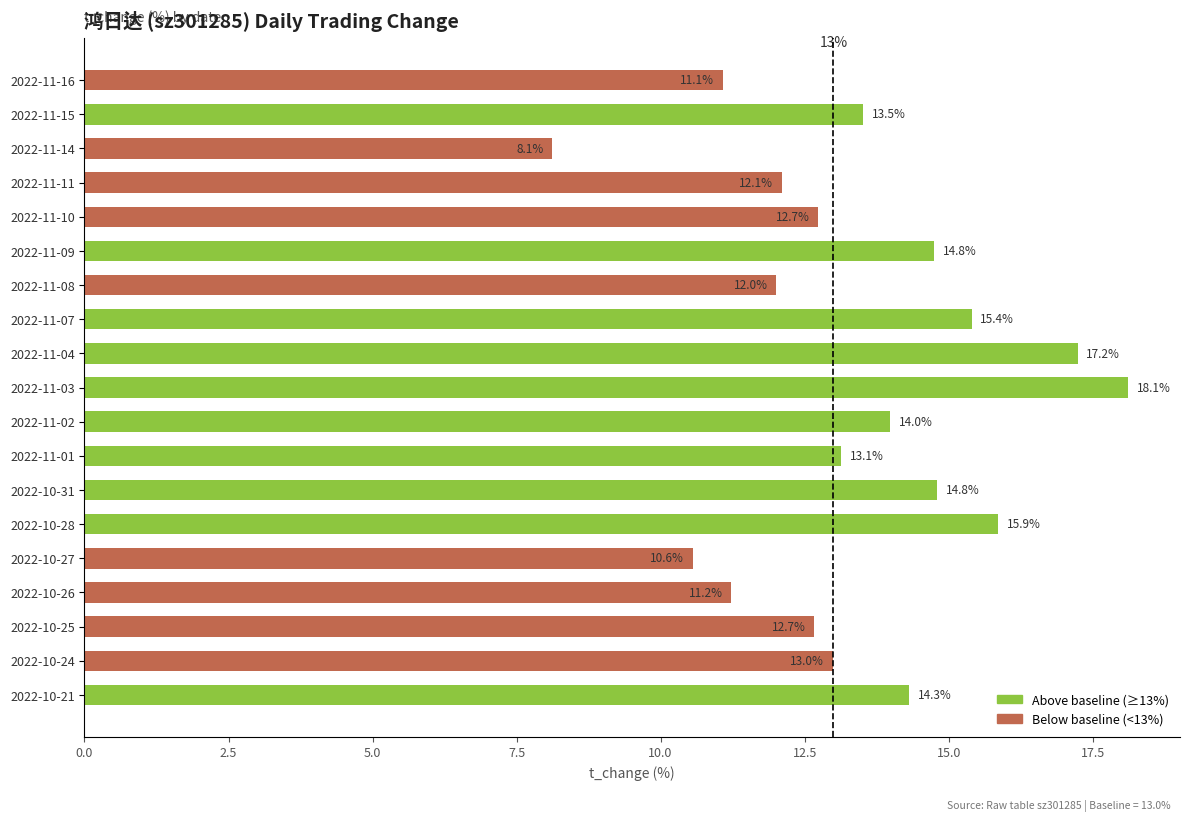

Which category has the lowest value across all series?

2022-11-14